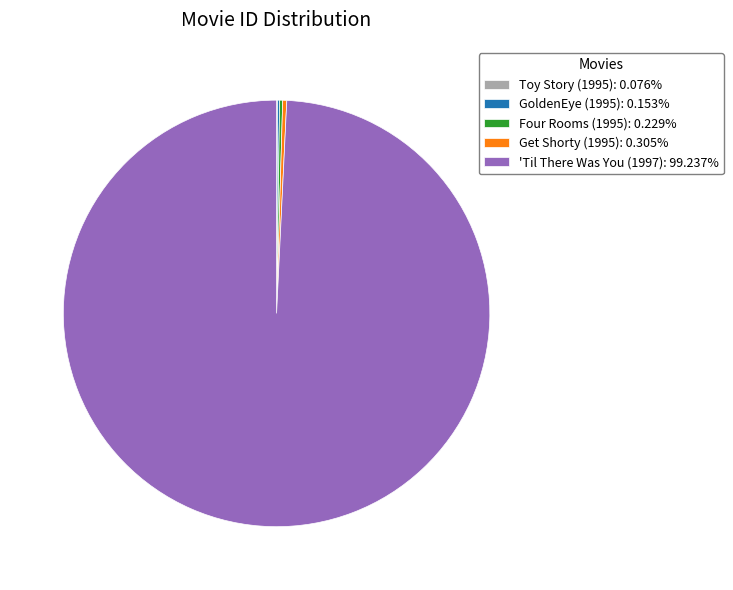

Approximately how many times larger is the value at 'Til There Was You (1997): 99.237% compared to Get Shorty (1995): 0.305%?

325.0